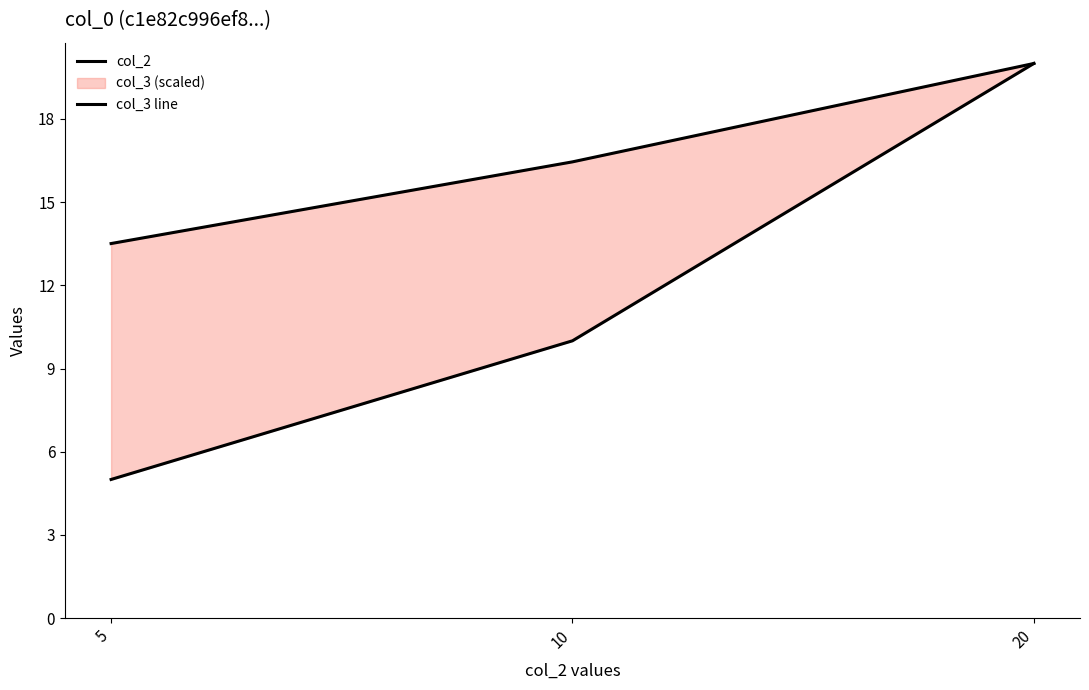

At 10, list the series in order from smallest to largest.

col_2, col_3 line